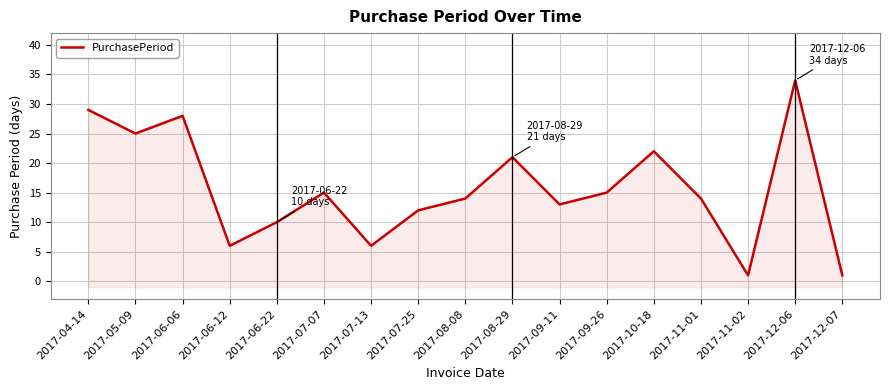

What is the ratio of the value at 2017-07-13 to the value at 2017-09-11?

0.5